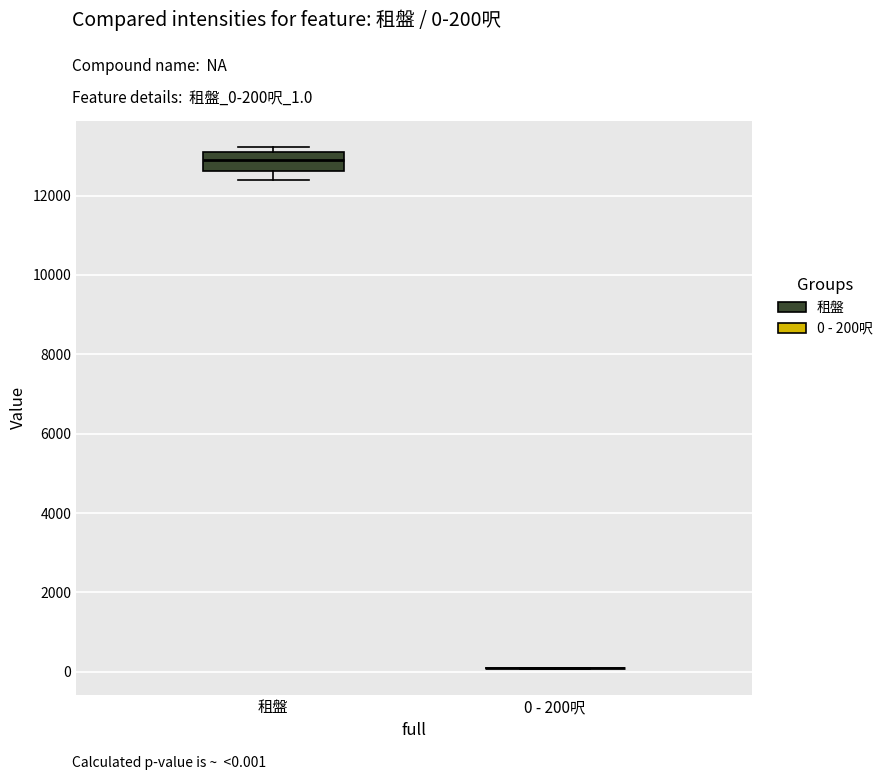

Reading left to right, read every box against the y-axis: the position of its median line, the range the box covers, and the ends of its whiskers. The values are not printed on the chart, so give them approximately, as read against the axis.

租盤: median 13000, box 12600 to 13200, whiskers 12400 to 13200 (just above the box's upper edge)
0 - 200呎: box collapsed to a line at 0, whiskers 0 to 200